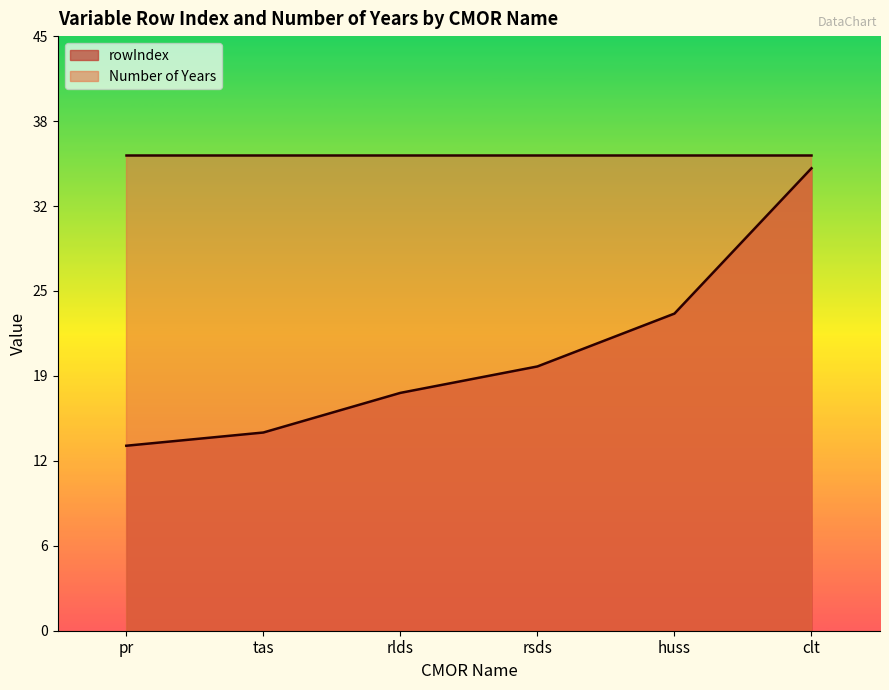

Does the chart display data point markers on the line(s)?

No